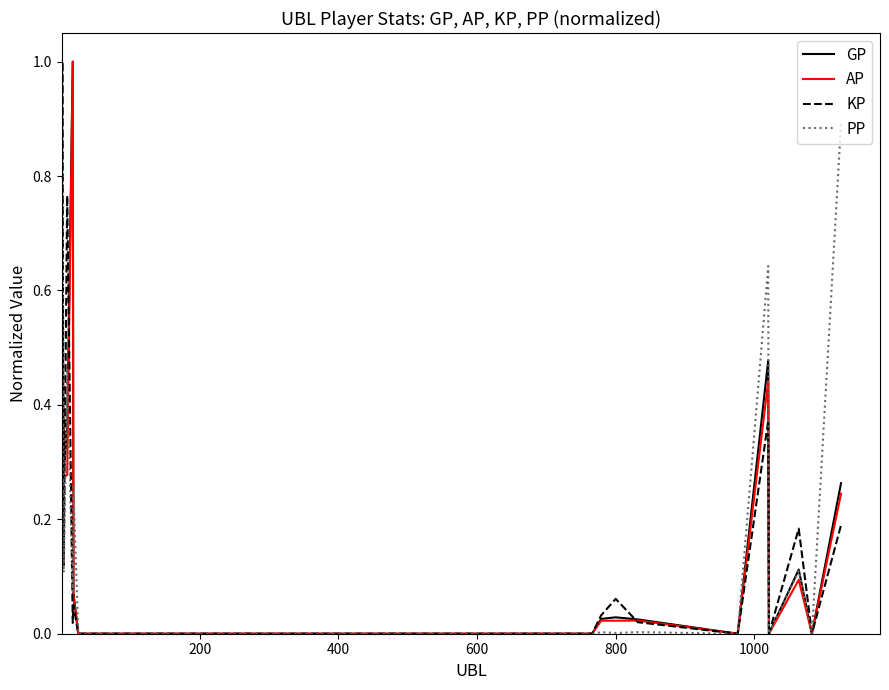

What is the maximum value for GP?

1.0